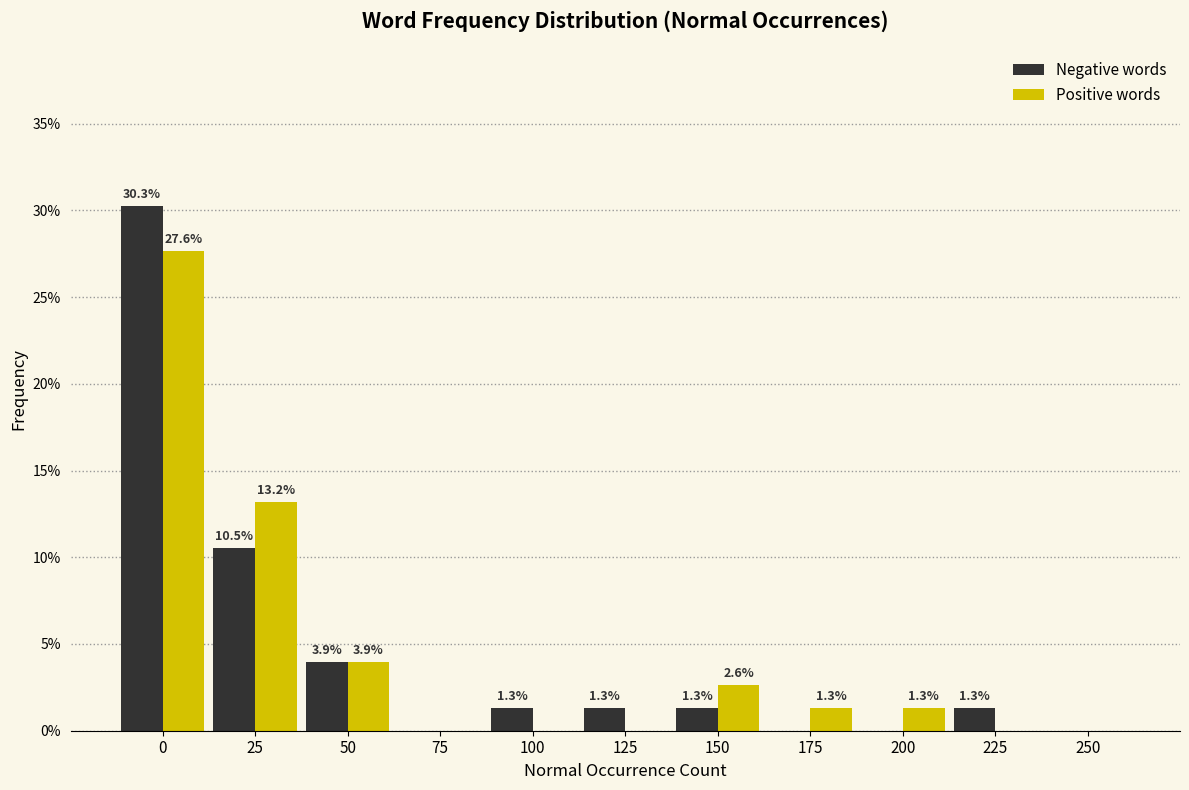

Reading right to left, transcribe all the data shown in this chart.

Negative words: 250=0.0	225=1.3	200=0.0	175=0.0	150=1.3	125=1.3	100=1.3	75=0.0	50=3.9	25=10.5	0=30.3
Positive words: 250=0.0	225=0.0	200=1.3	175=1.3	150=2.6	125=0.0	100=0.0	75=0.0	50=3.9	25=13.2	0=27.6